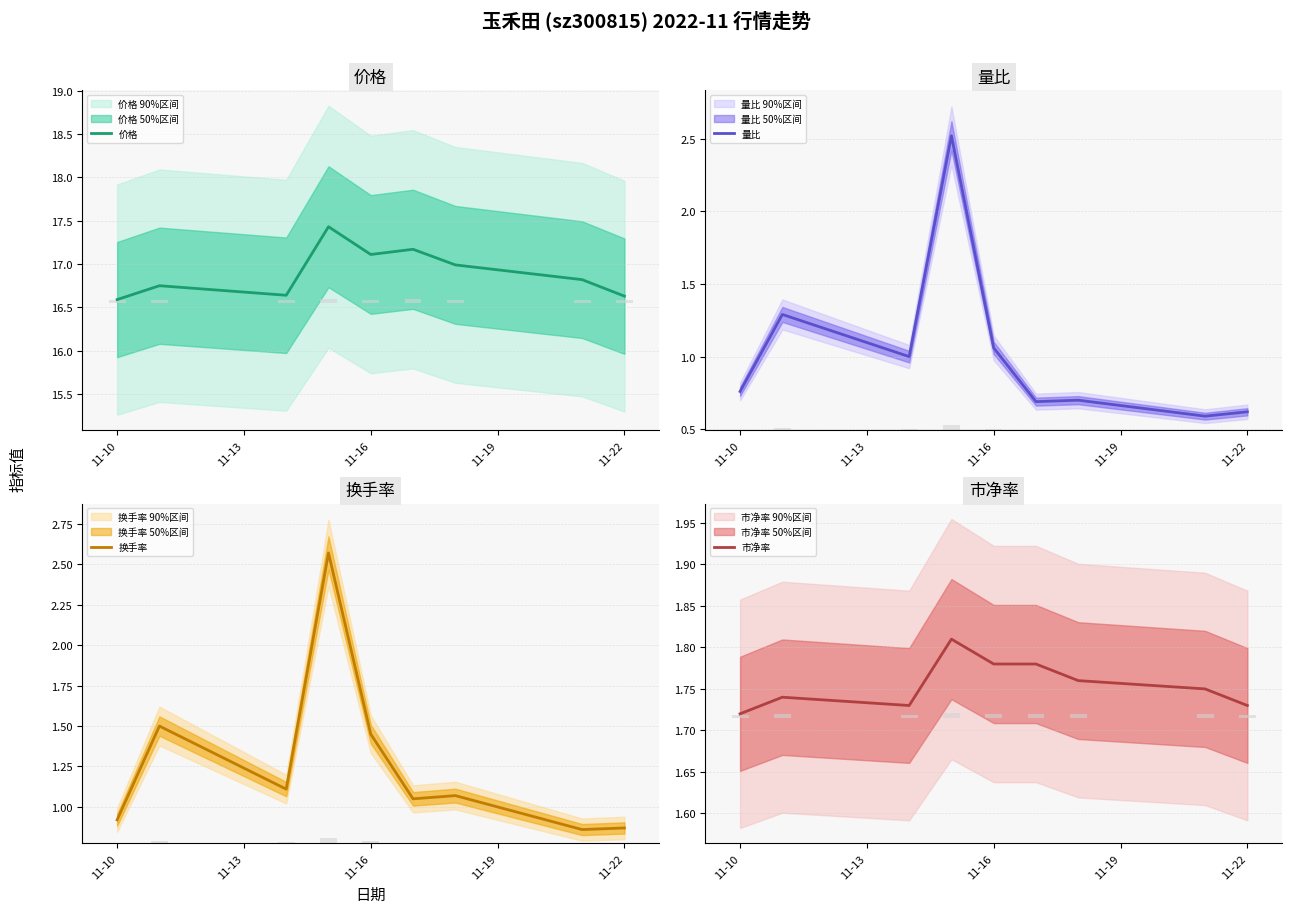

How many groups of bars are there?

9